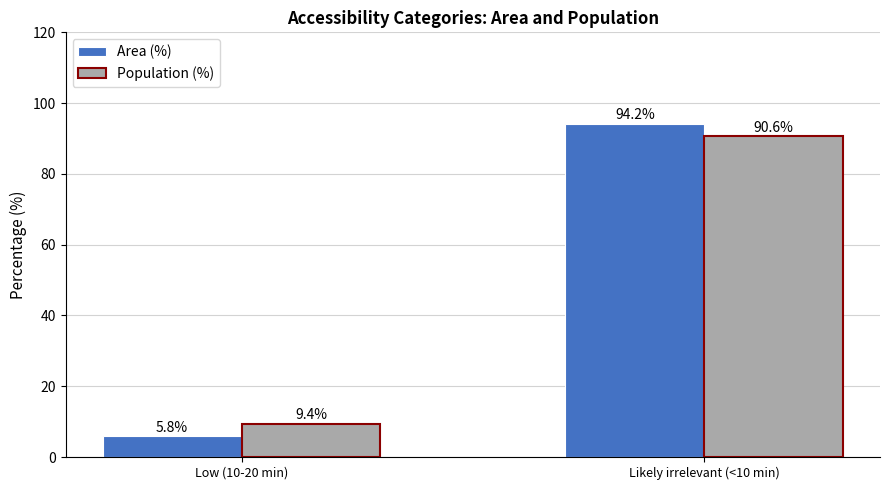

What is the highest value of the Population (%) series?

90.6